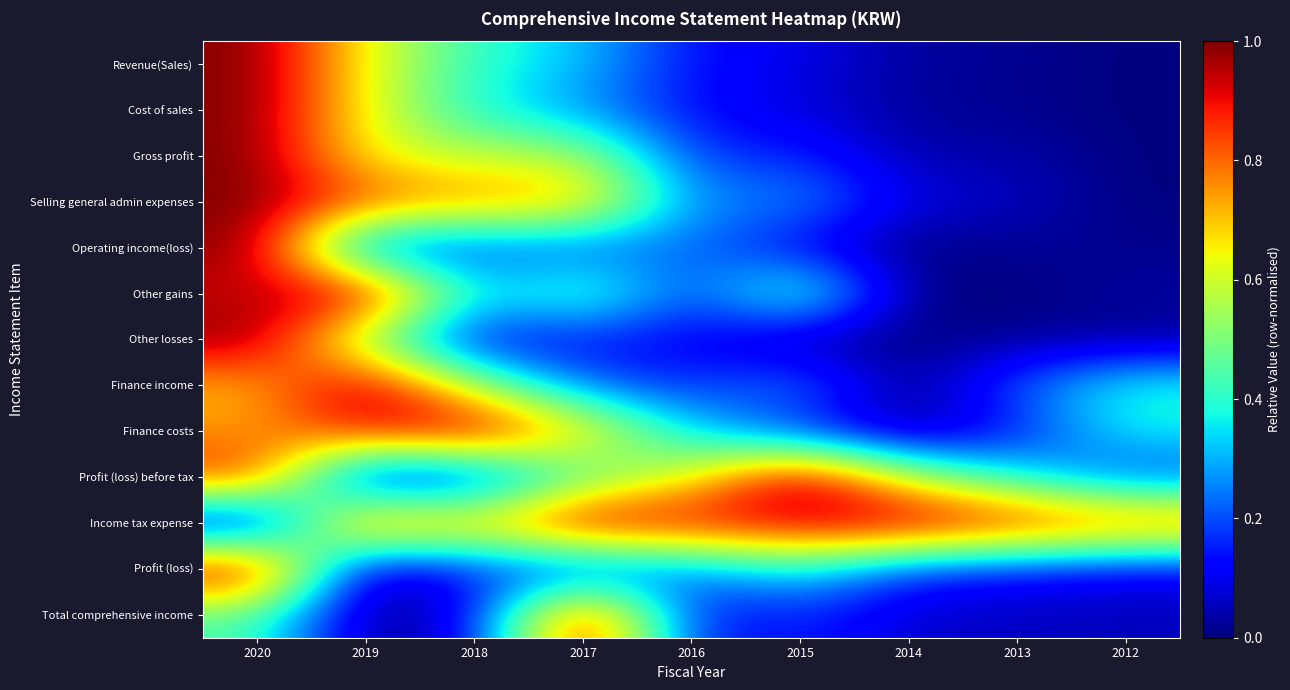

What is the maximum value shown in the chart?

1.0